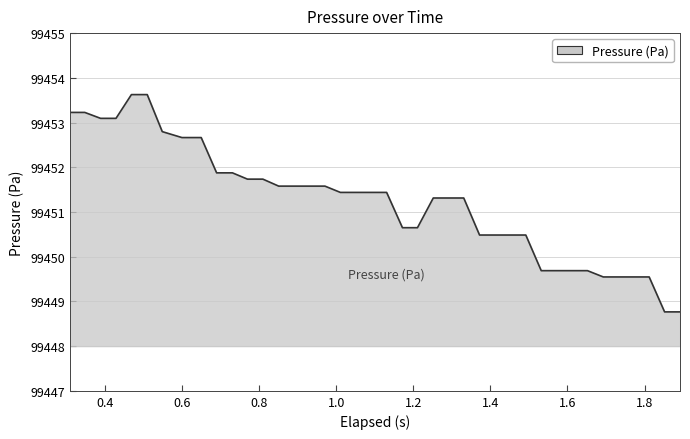

What is the maximum value shown in the chart?

99453.6